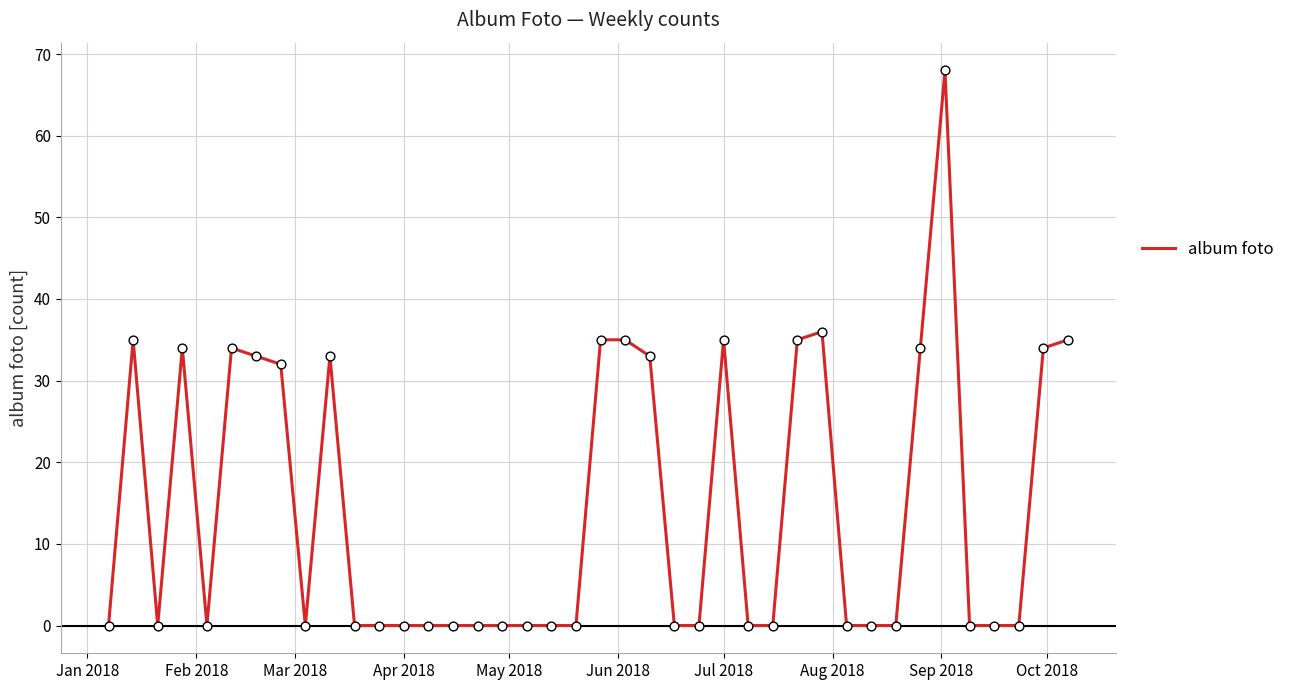

What is the difference between the maximum and minimum values?

68